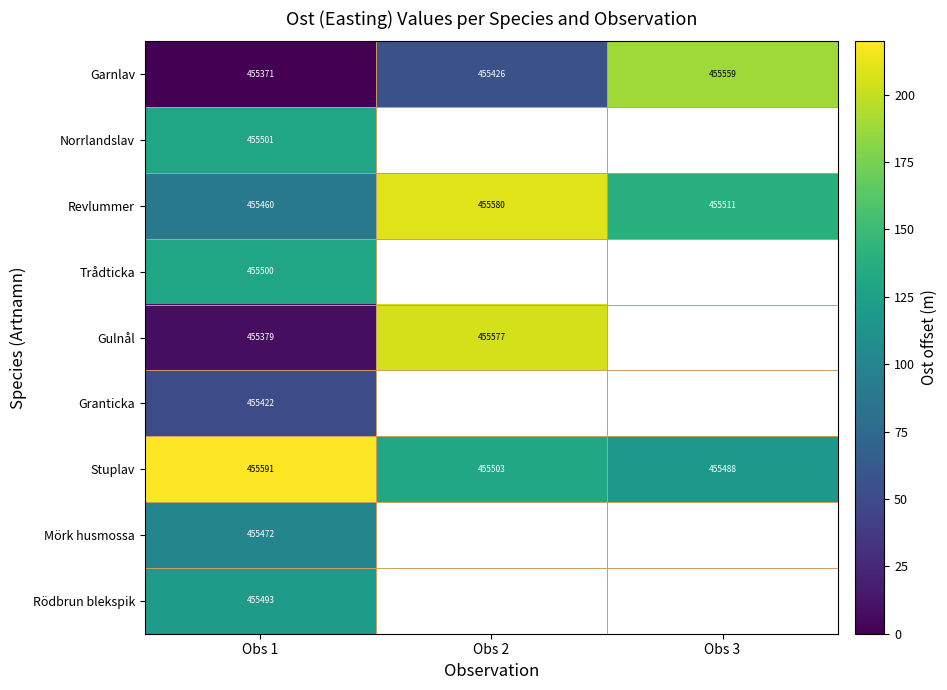

Which series has the largest range (max minus min)?

Gulnål